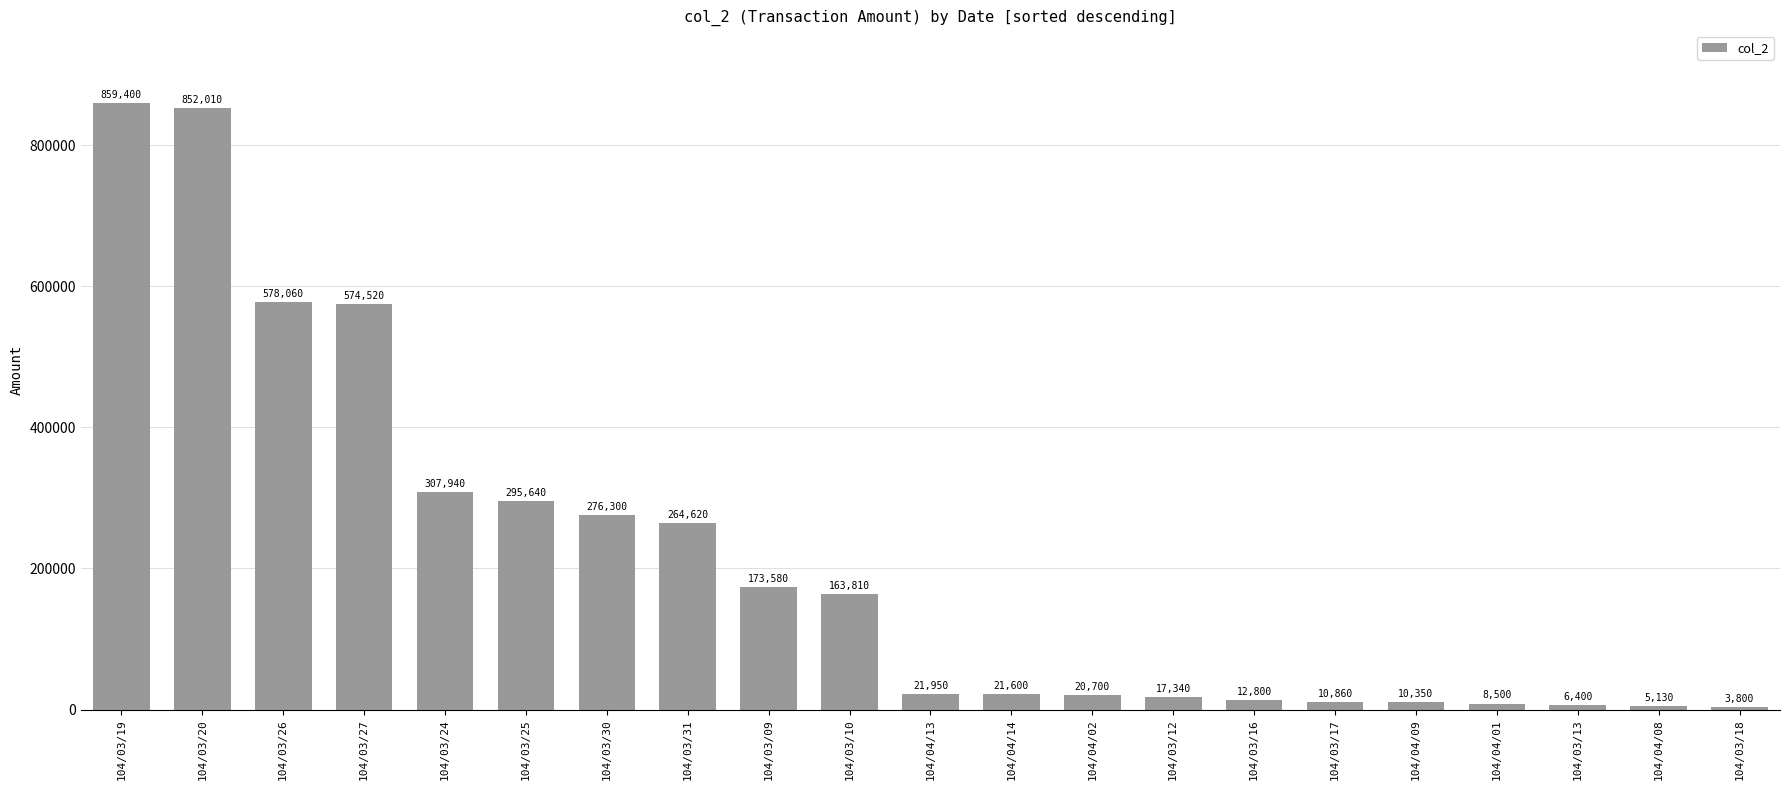

What is the maximum value shown in the chart?

859400